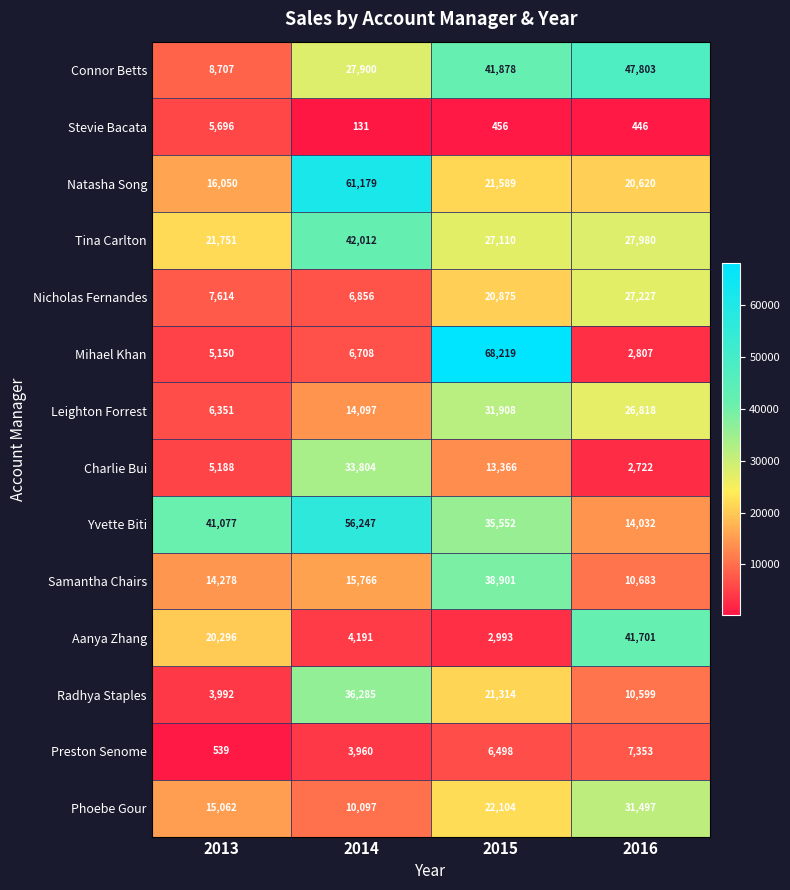

What is the difference between the maximum and minimum values in the Preston Senome series?

6814